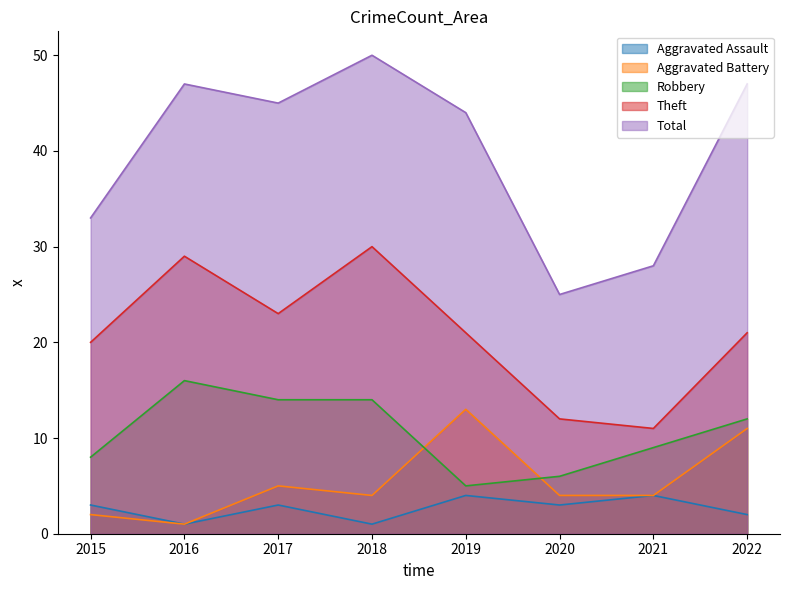

What are all the series names shown in the legend?

Aggravated Assault, Aggravated Battery, Robbery, Theft, Total